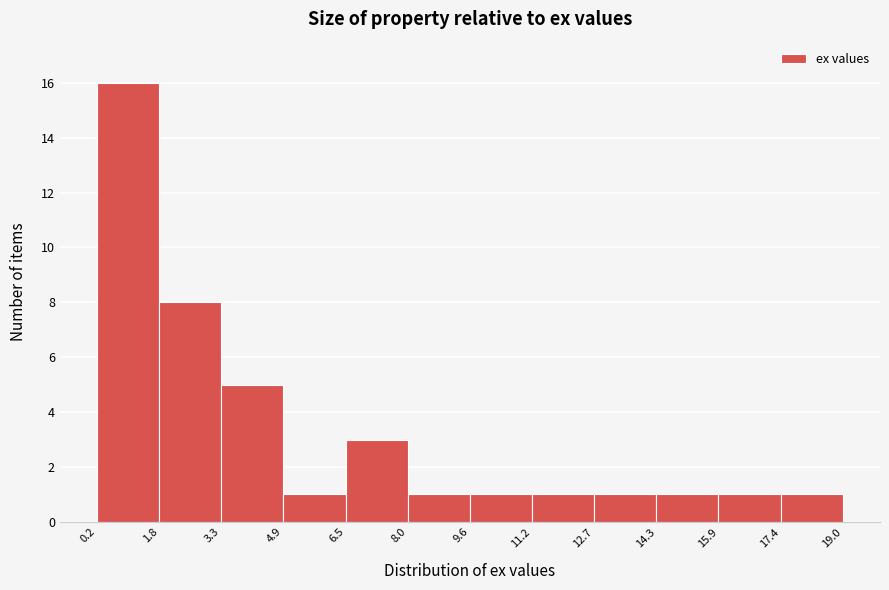

Reading left to right, list every bar in this chart as the range it spans on the x-axis followed by its height. The values are not printed on the chart, so give them approximately, as read against the axis.

0.2 to 1.8: 16
1.8 to 3.3: 8
3.3 to 4.9: 5
4.9 to 6.5: 1
6.5 to 8.0: 3
8.0 to 9.6: 1
9.6 to 11.2: 1
11.2 to 12.7: 1
12.7 to 14.3: 1
14.3 to 15.9: 1
15.9 to 17.4: 1
17.4 to 19.0: 1